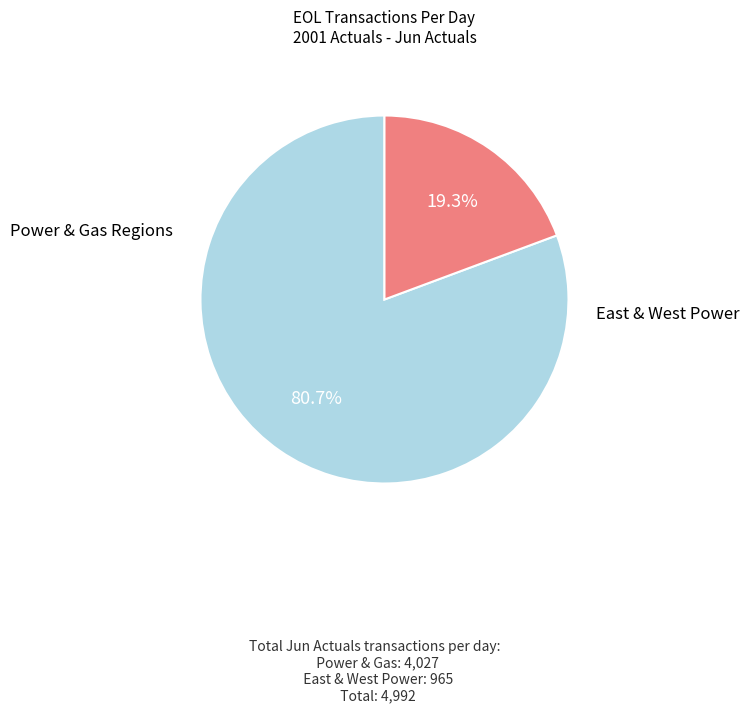

Is there any slice that represents more than half of the pie?

Yes